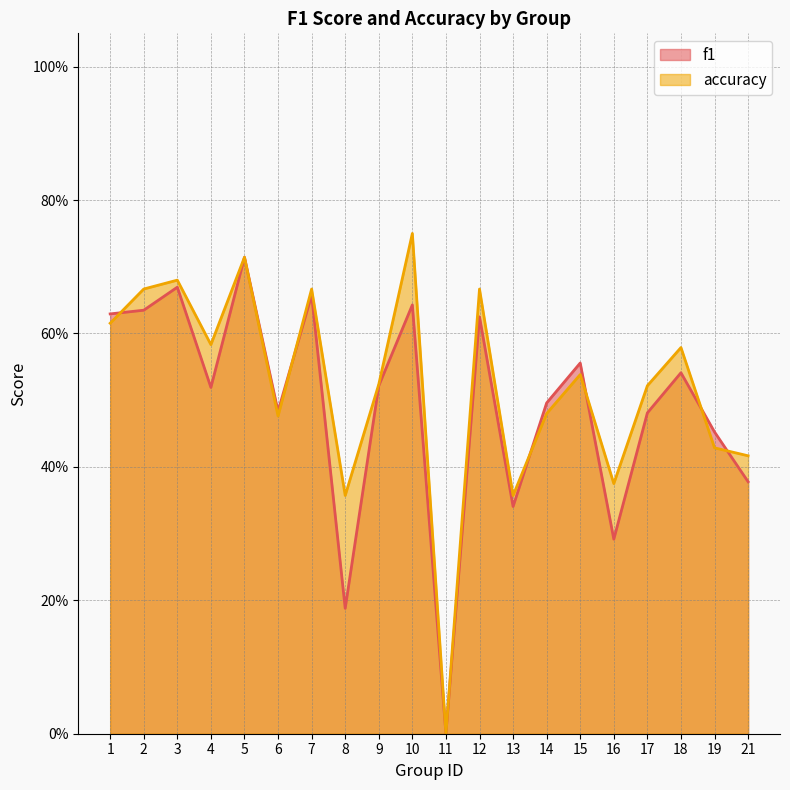

How many interior local peaks does the f1 series have?

7